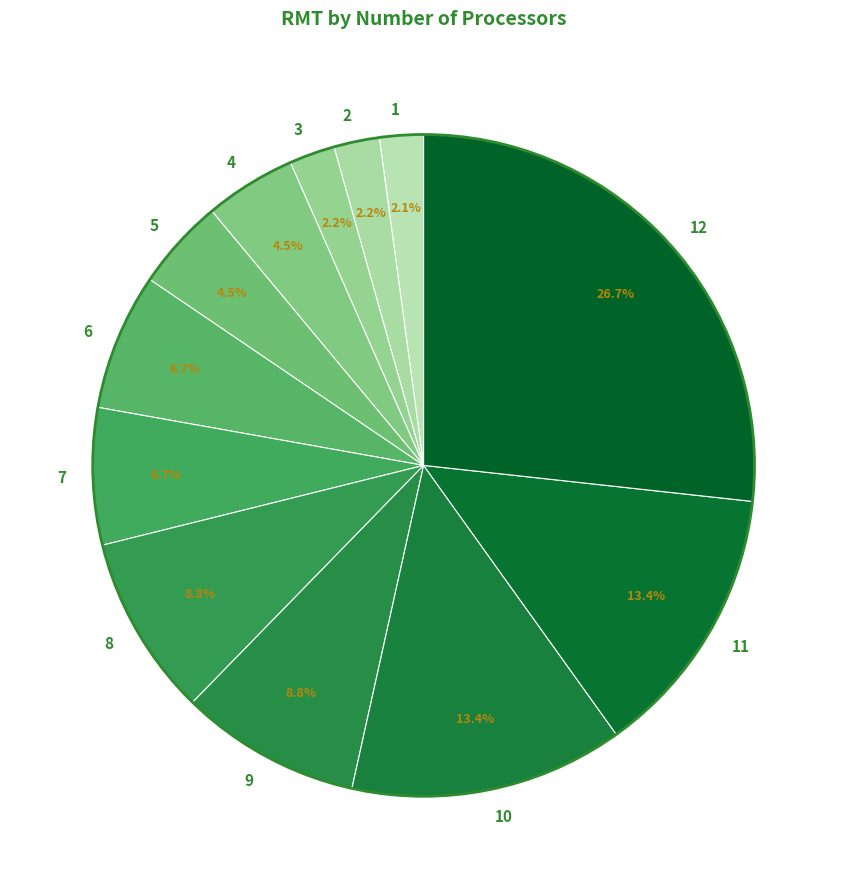

Which category has the biggest portion of the pie?

12